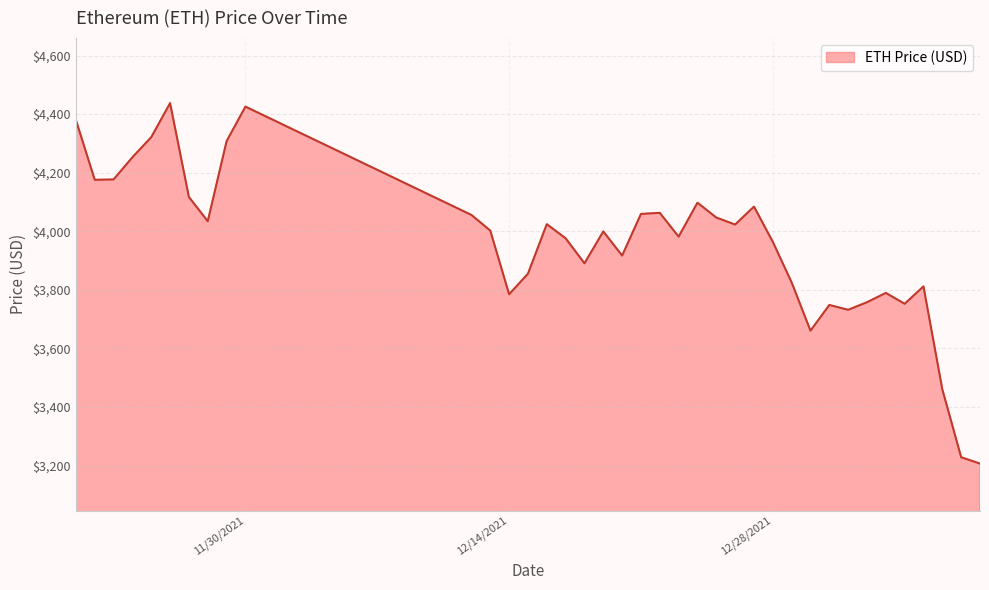

What is the greatest value displayed?

4437.7